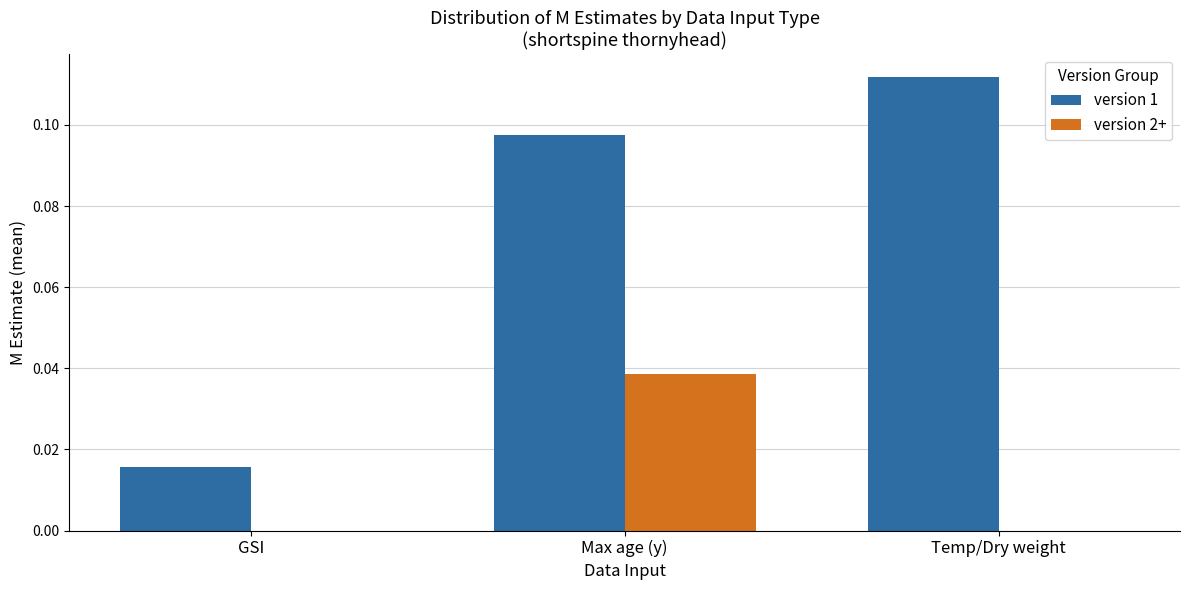

The value of version 2+ at Max age (y) is 0.0. True or false?

True